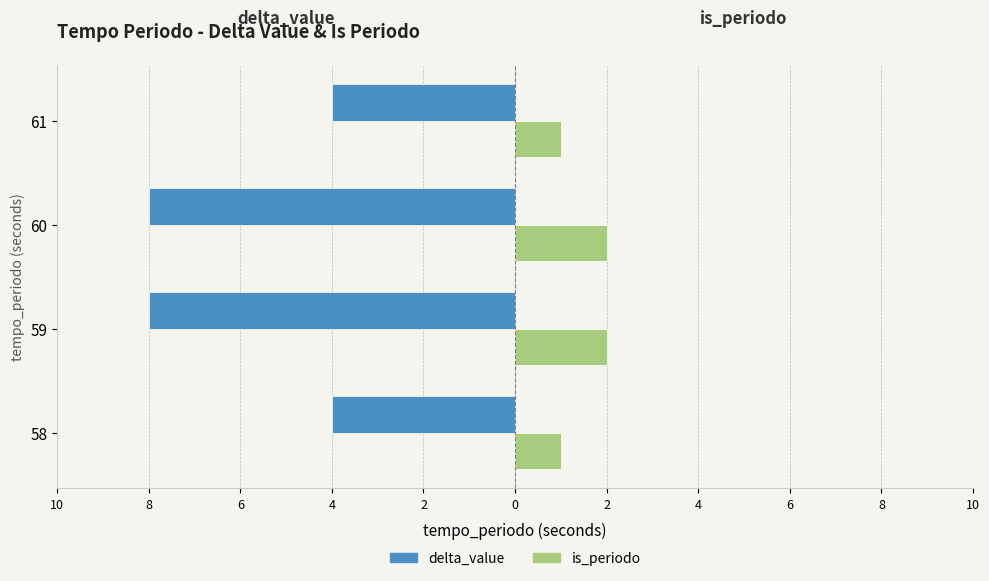

What are all the series names shown in the legend?

delta_value, is_periodo